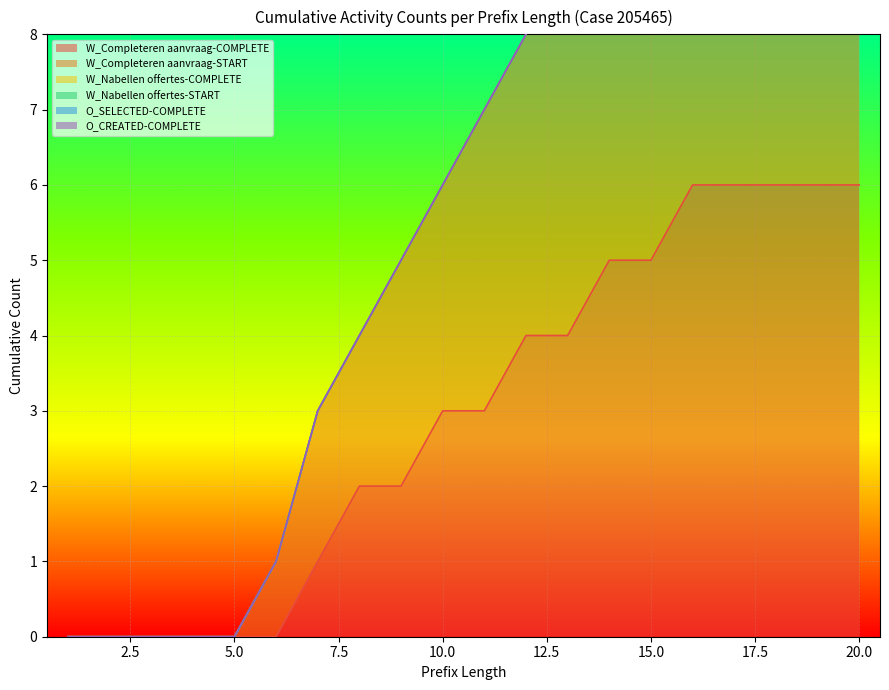

At which category is the sum across all series the highest?

19